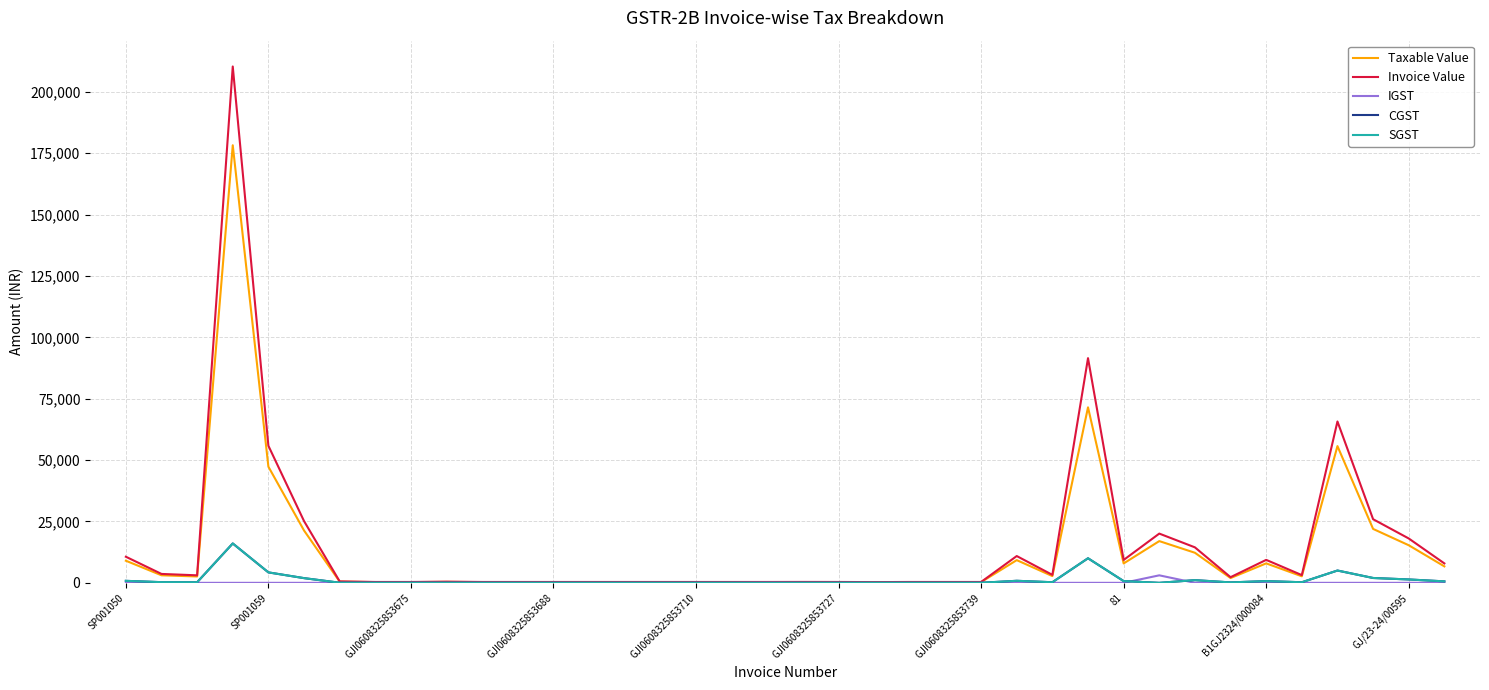

At which label does CGST reach its peak?

GJI0608325853688